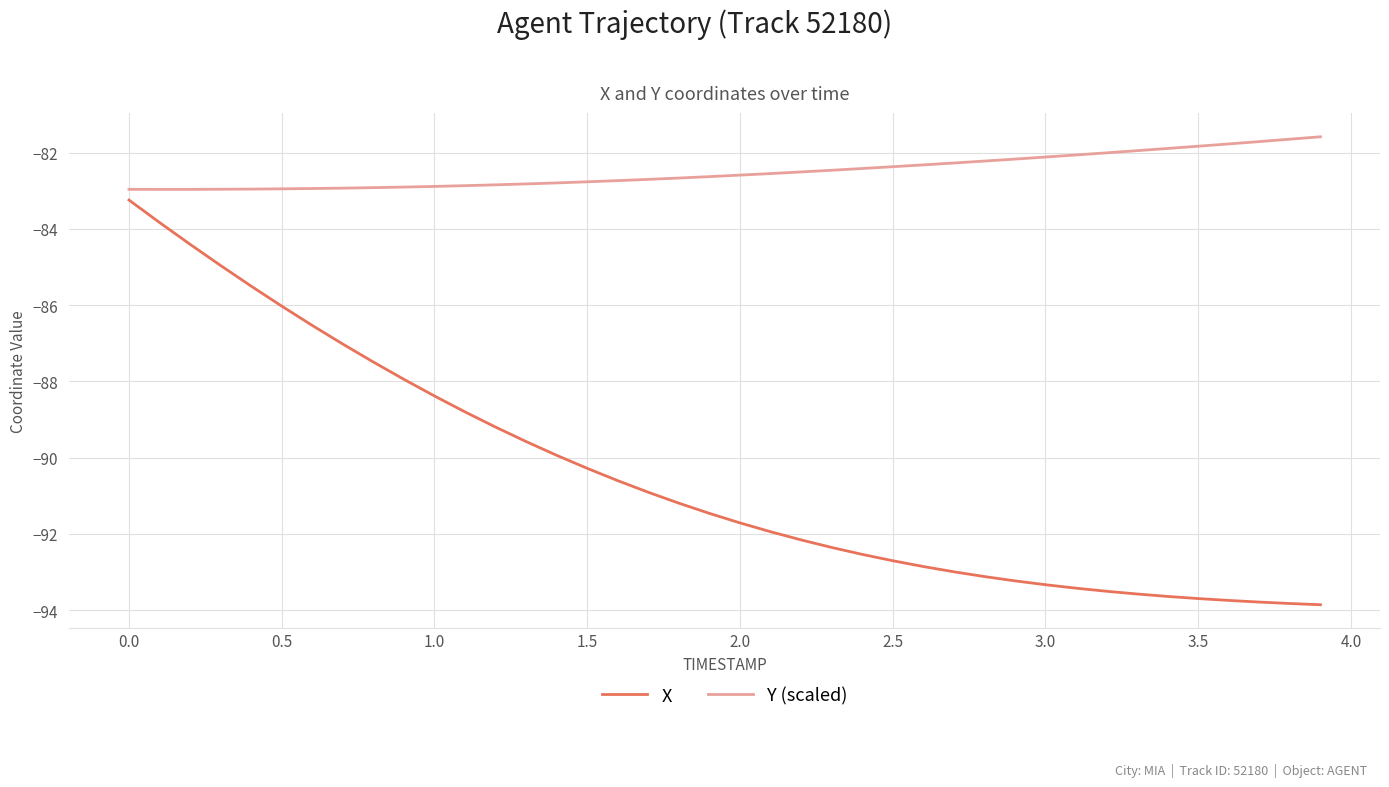

Rank the series by their average value, from highest to lowest.

Y (scaled), X